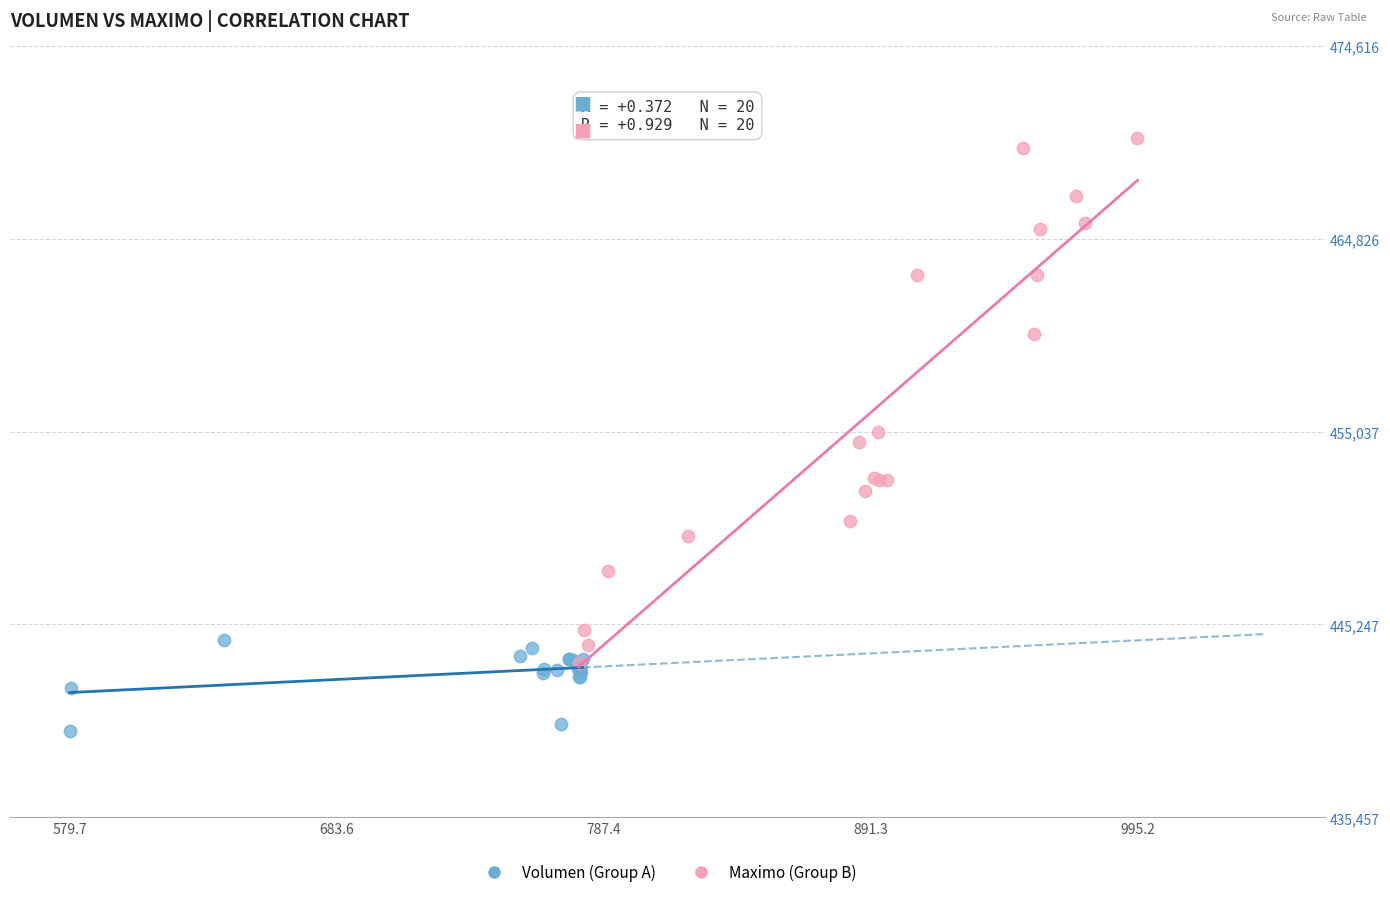

Which series has the largest Y range (max minus min)?

Maximo (Group B)